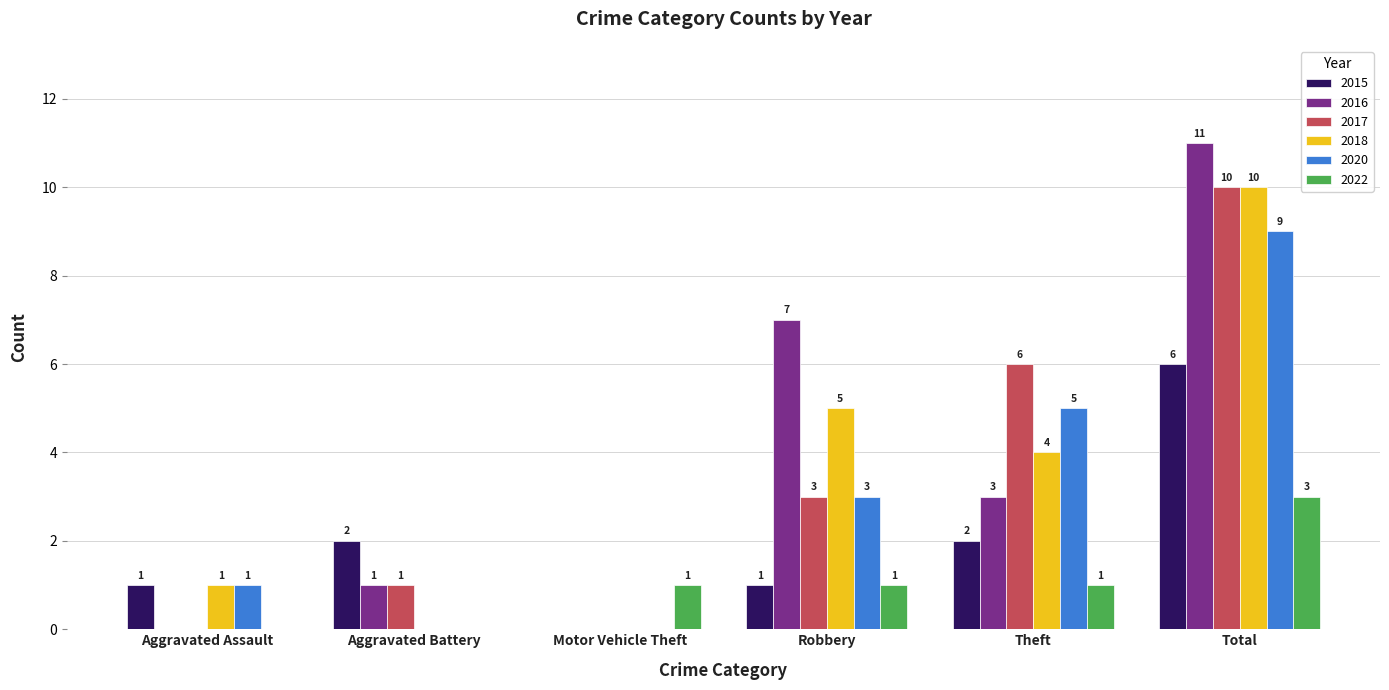

Reading left to right, extract all data points from this chart.

2015: Aggravated Assault=1	Aggravated Battery=2	Motor Vehicle Theft=0	Robbery=1	Theft=2	Total=6
2016: Aggravated Assault=0	Aggravated Battery=1	Motor Vehicle Theft=0	Robbery=7	Theft=3	Total=11
2017: Aggravated Assault=0	Aggravated Battery=1	Motor Vehicle Theft=0	Robbery=3	Theft=6	Total=10
2018: Aggravated Assault=1	Aggravated Battery=0	Motor Vehicle Theft=0	Robbery=5	Theft=4	Total=10
2020: Aggravated Assault=1	Aggravated Battery=0	Motor Vehicle Theft=0	Robbery=3	Theft=5	Total=9
2022: Aggravated Assault=0	Aggravated Battery=0	Motor Vehicle Theft=1	Robbery=1	Theft=1	Total=3